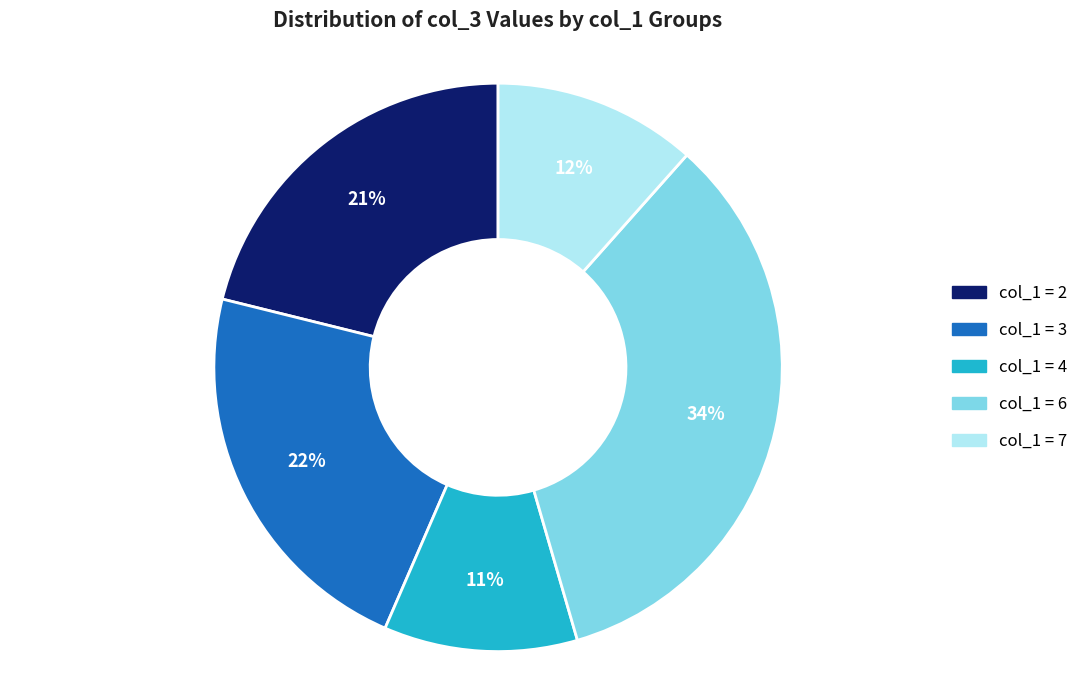

Is there a majority slice in this chart?

No